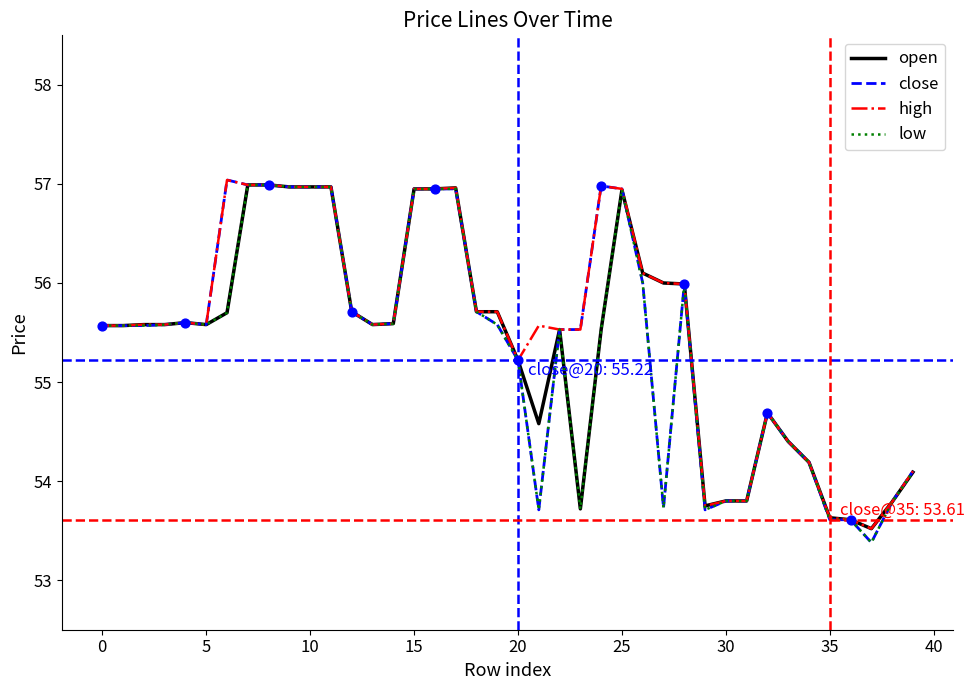

What are all the series names shown in the legend?

open, close, high, low